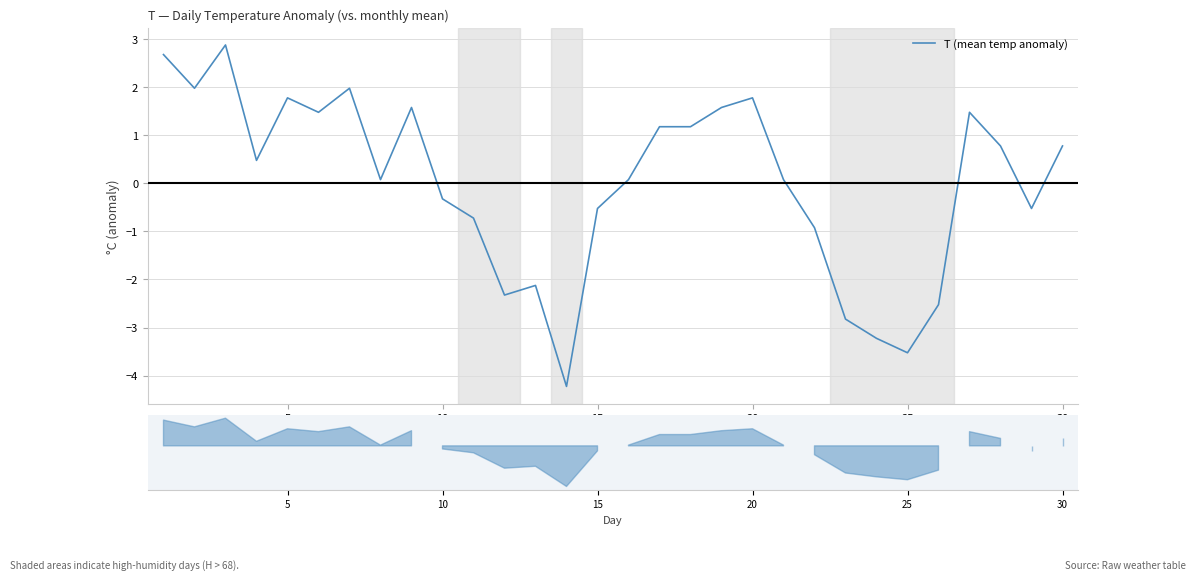

Reading right to left, extract all data points from this chart.

0.8	-0.5	0.8	1.5	-2.5	-3.5	-3.2	-2.8	-0.9	0.1	1.8	1.6	1.2	1.2	0.1	-0.5	-4.2	-2.1	-2.3	-0.7	-0.3	1.6	0.1	2.0	1.5	1.8	0.5	2.9	2.0	2.7